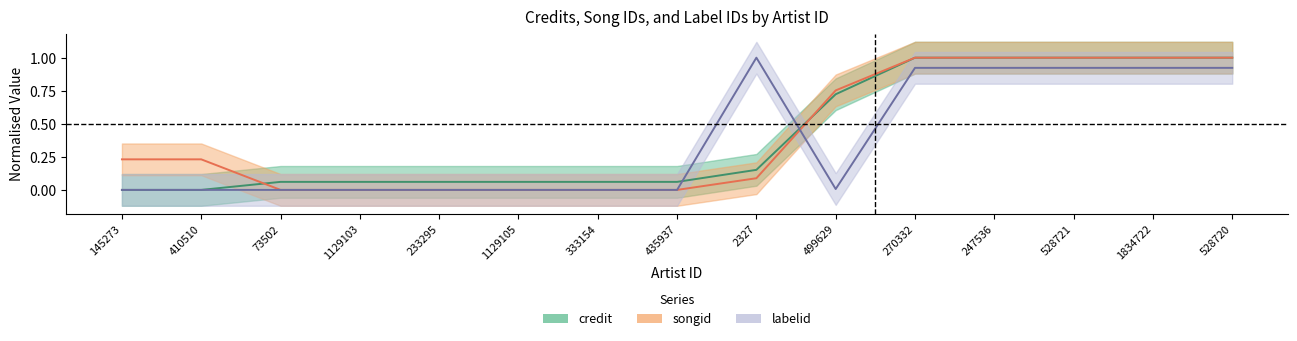

What is the total value across all series at 233295?

0.1